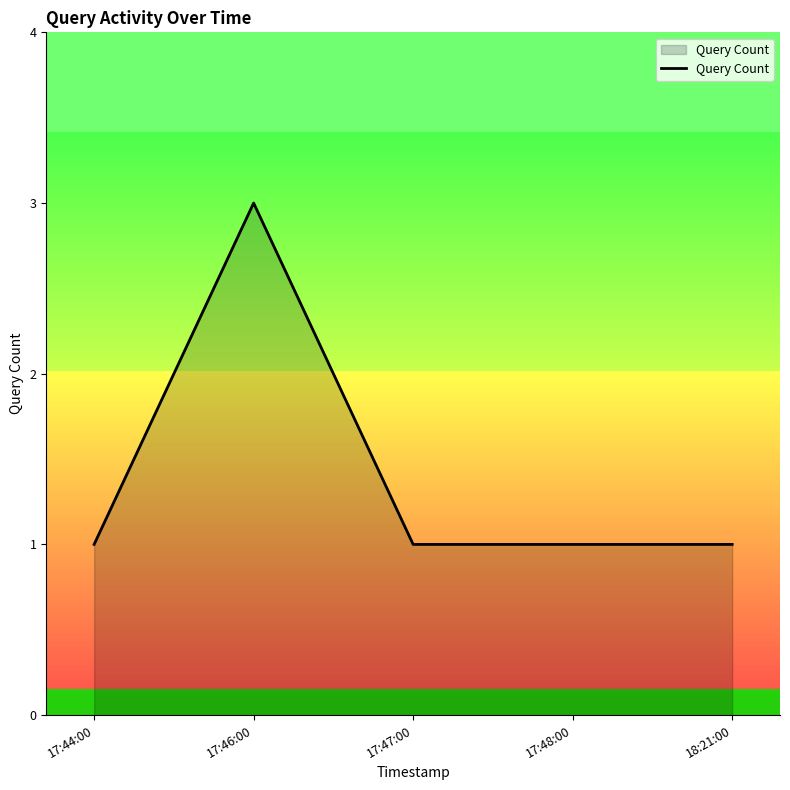

At which category does the data reach its first local peak?

17:46:00